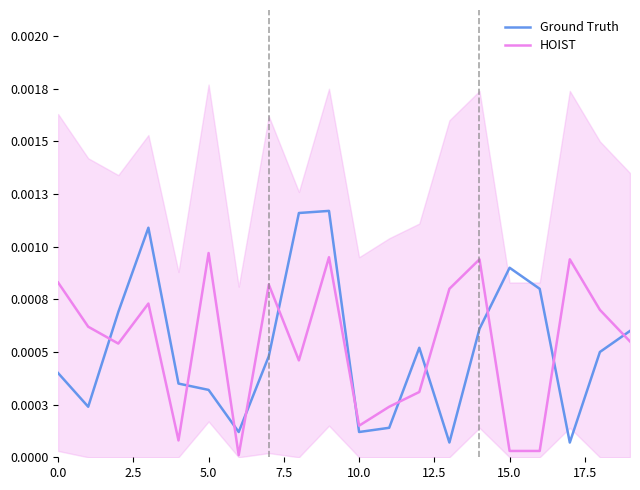

Which category has the highest value across all series?

9